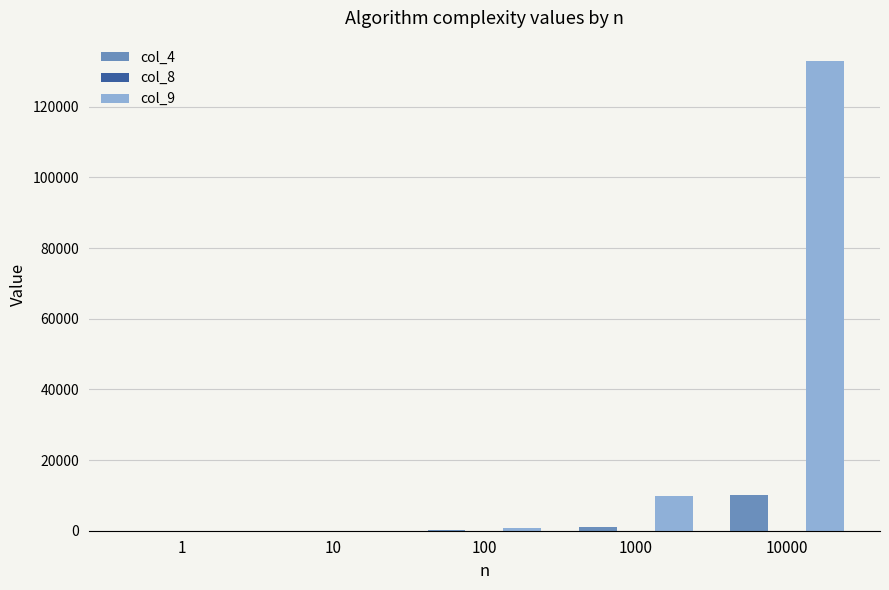

The value of col_9 at 1000 is 9965.8. True or false?

True